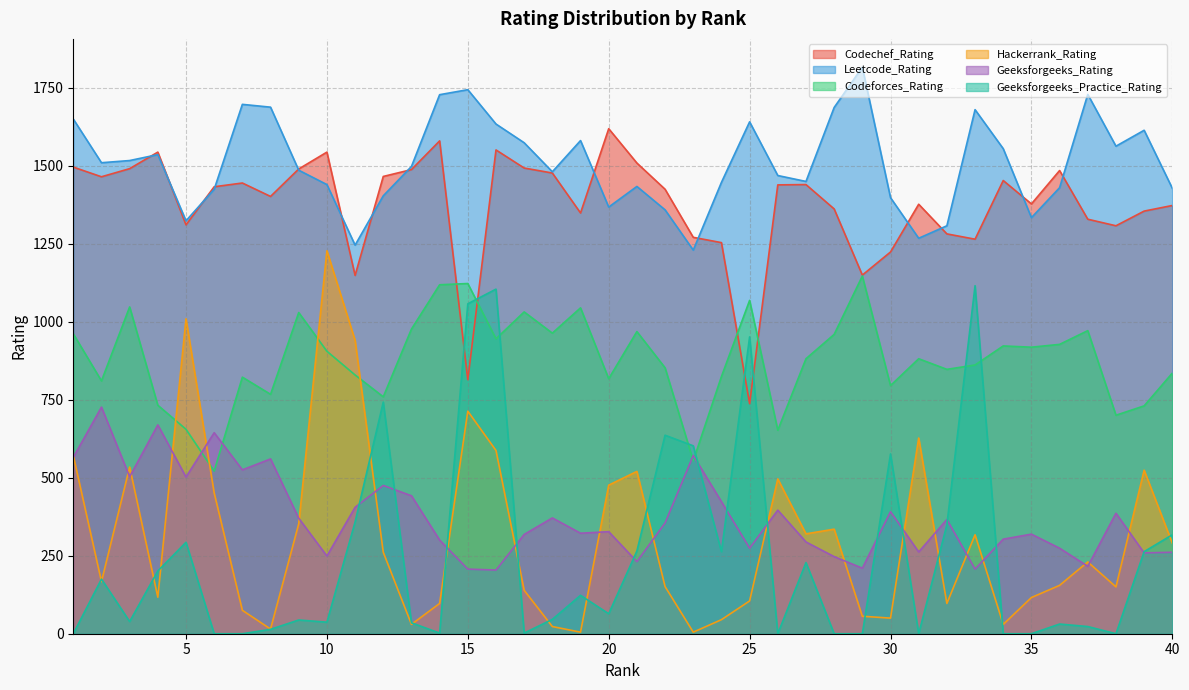

At which label does Codeforces_Rating first exceed 881?

1